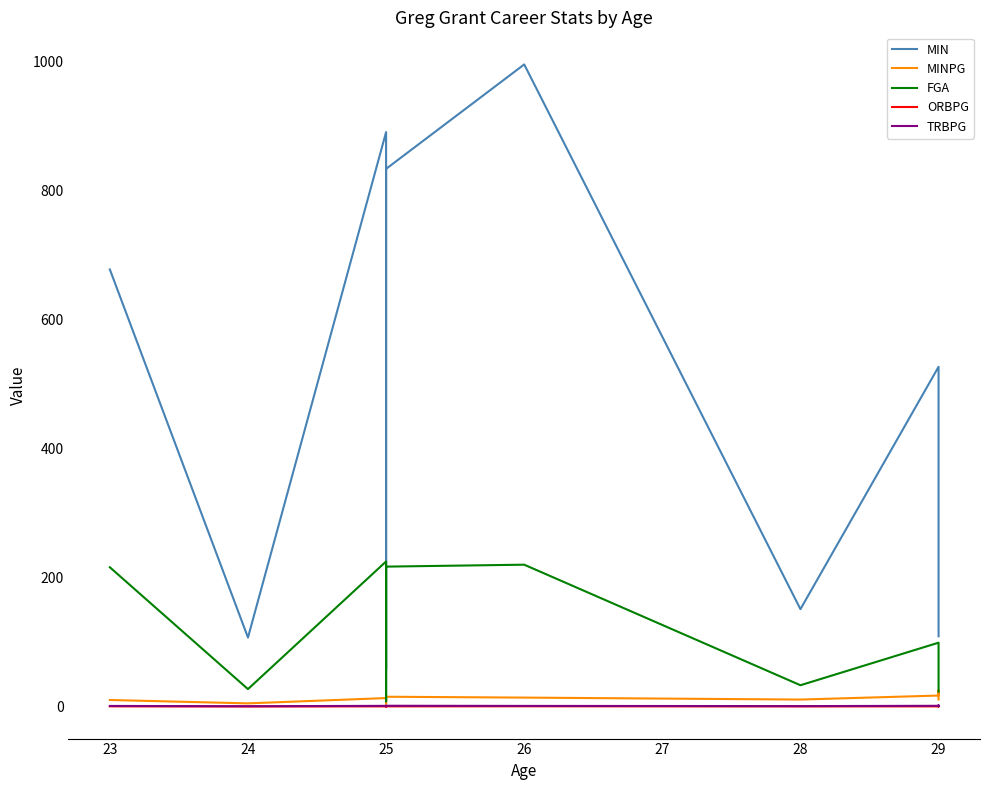

True or false: TRBPG and MINPG cross at least once.

False